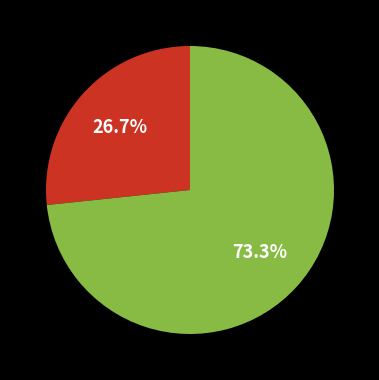

Is there any slice that represents more than half of the pie?

Yes